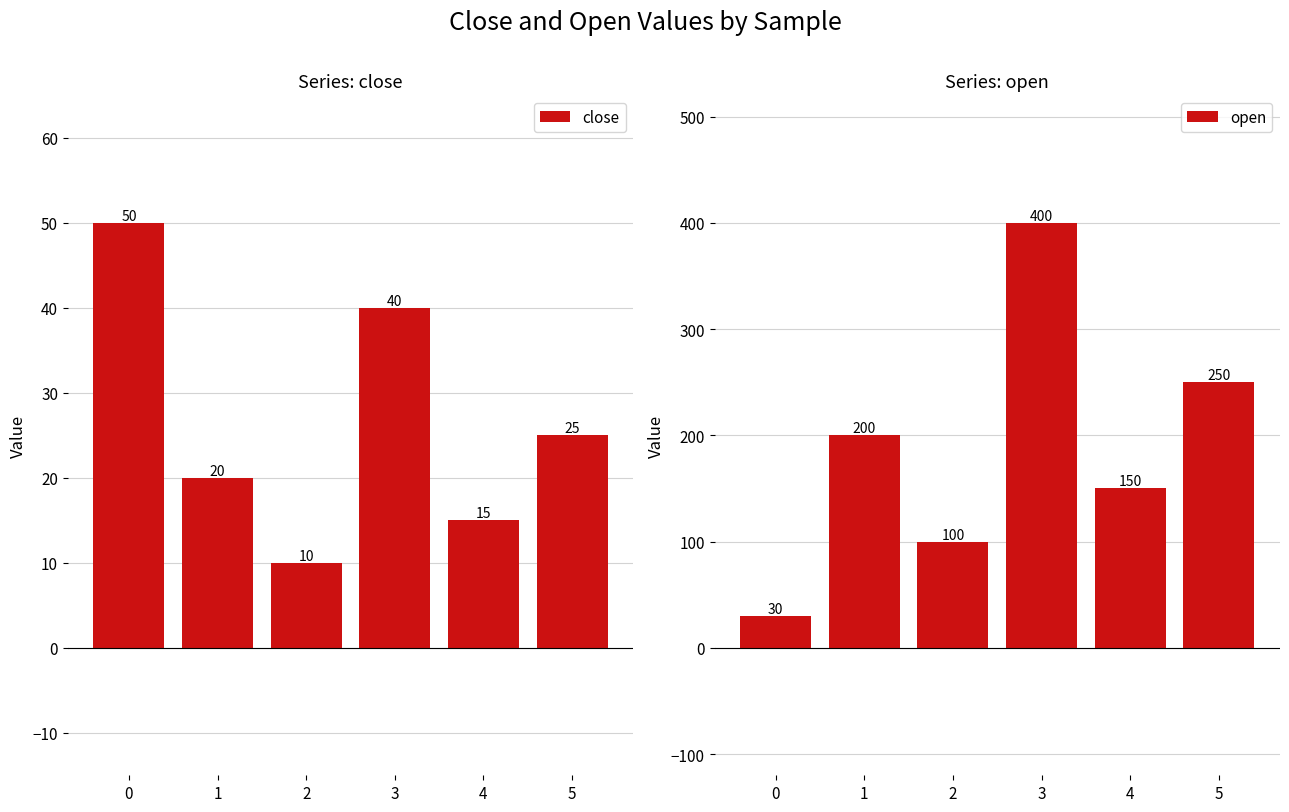

Does the chart contain stacked bars?

No